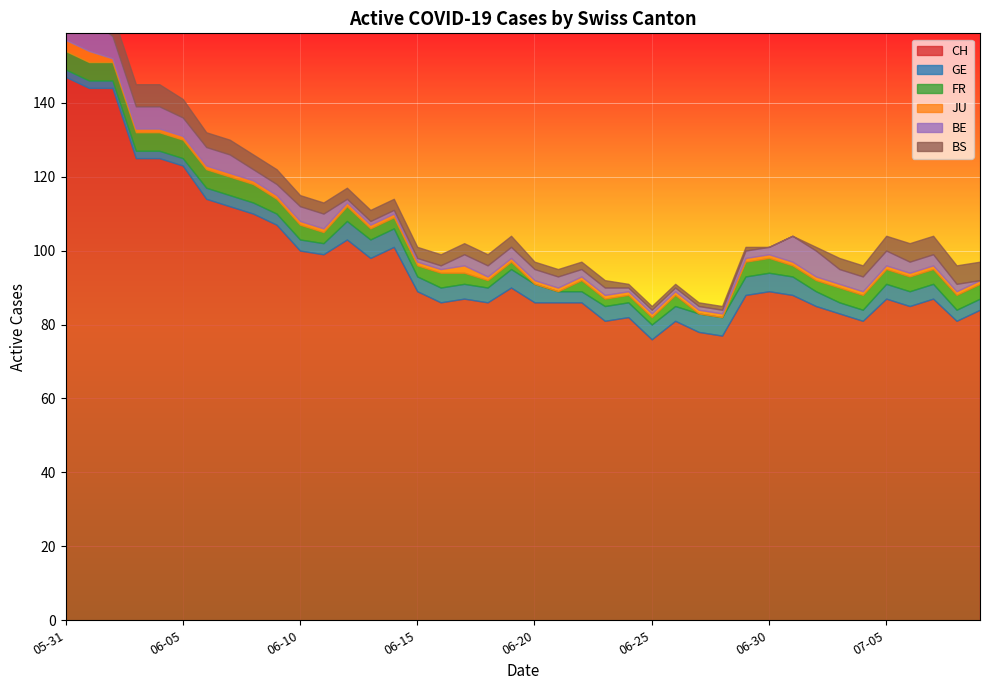

At which category is the sum across all series the highest?

2020-05-31